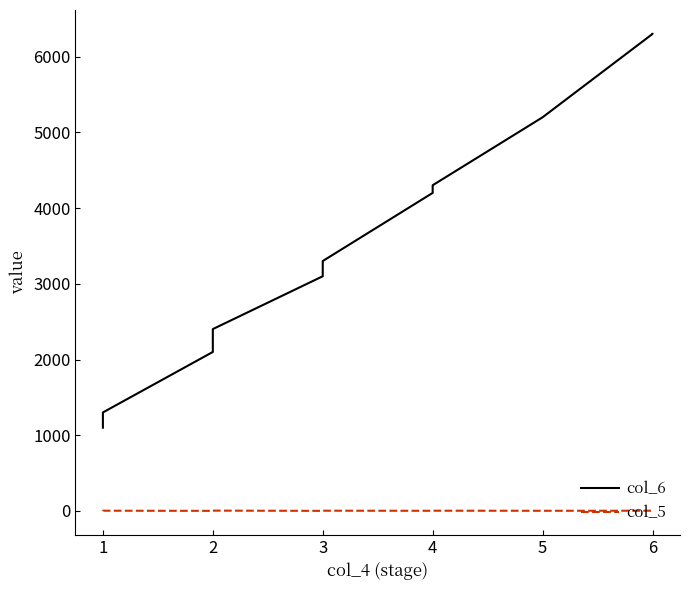

What is the average value of the col_5 series?

3